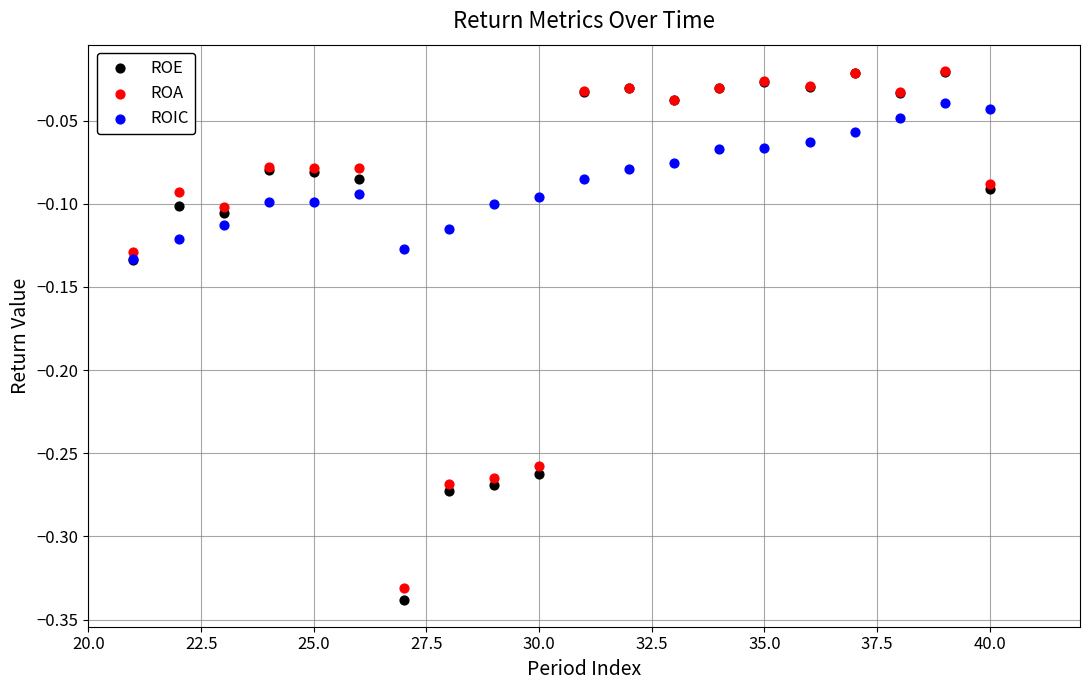

What are all the series names shown in the legend?

ROE, ROA, ROIC